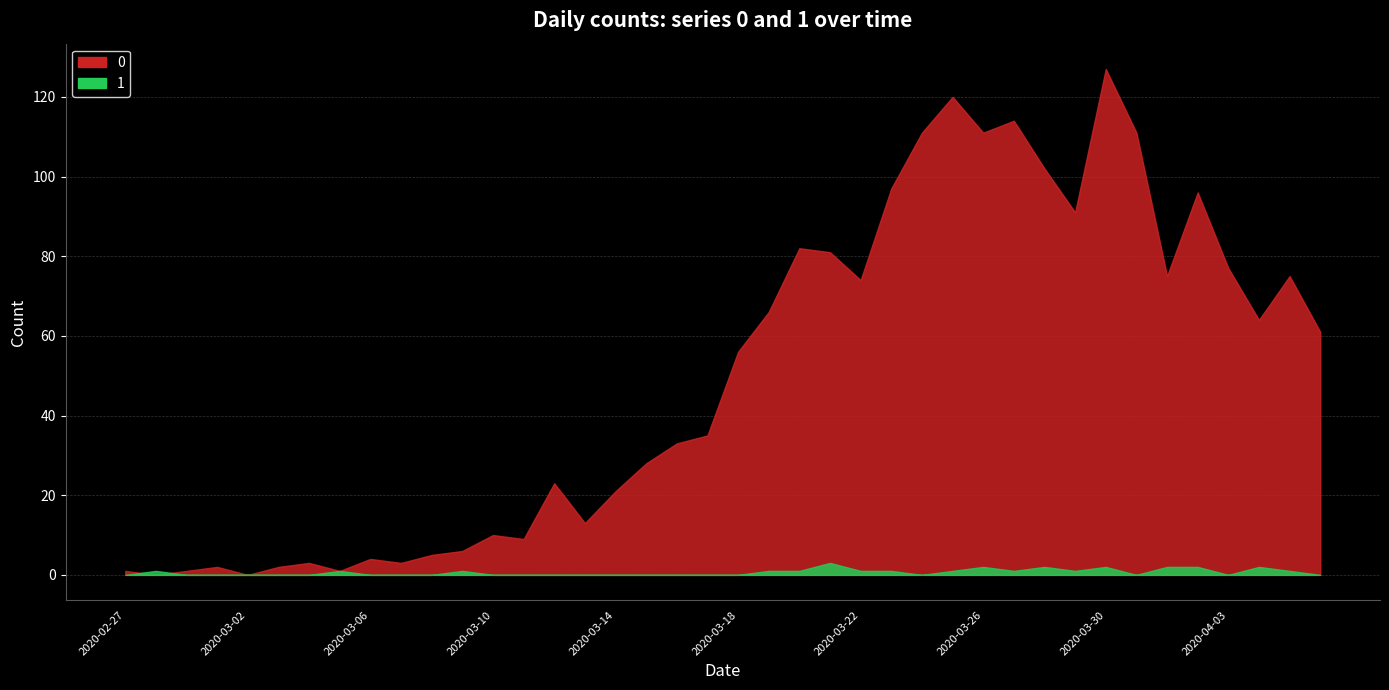

How many values in the 0 series exceed 56?

19